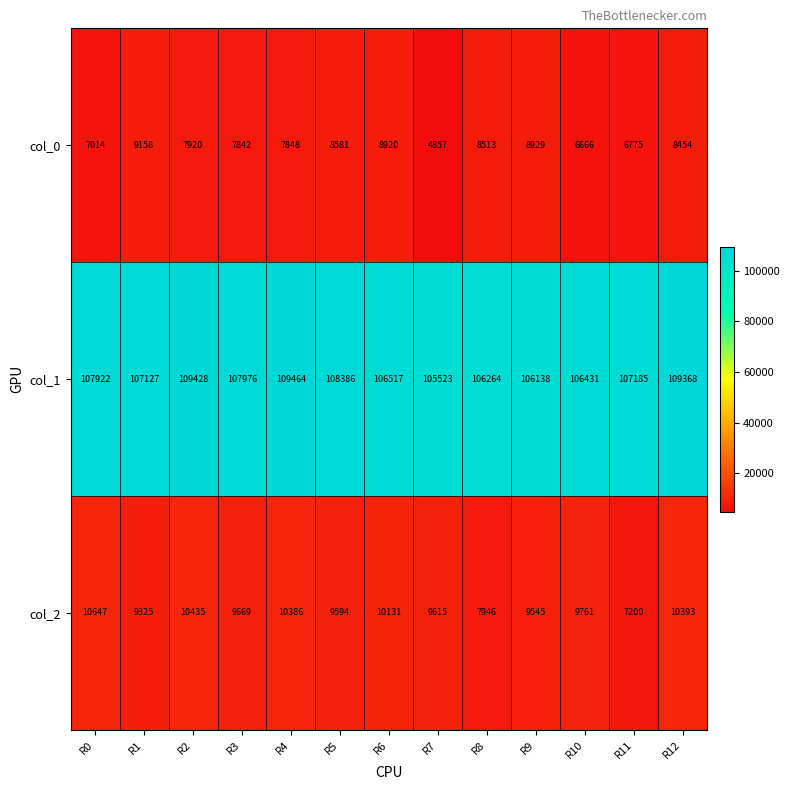

How many data points does each series have?

13